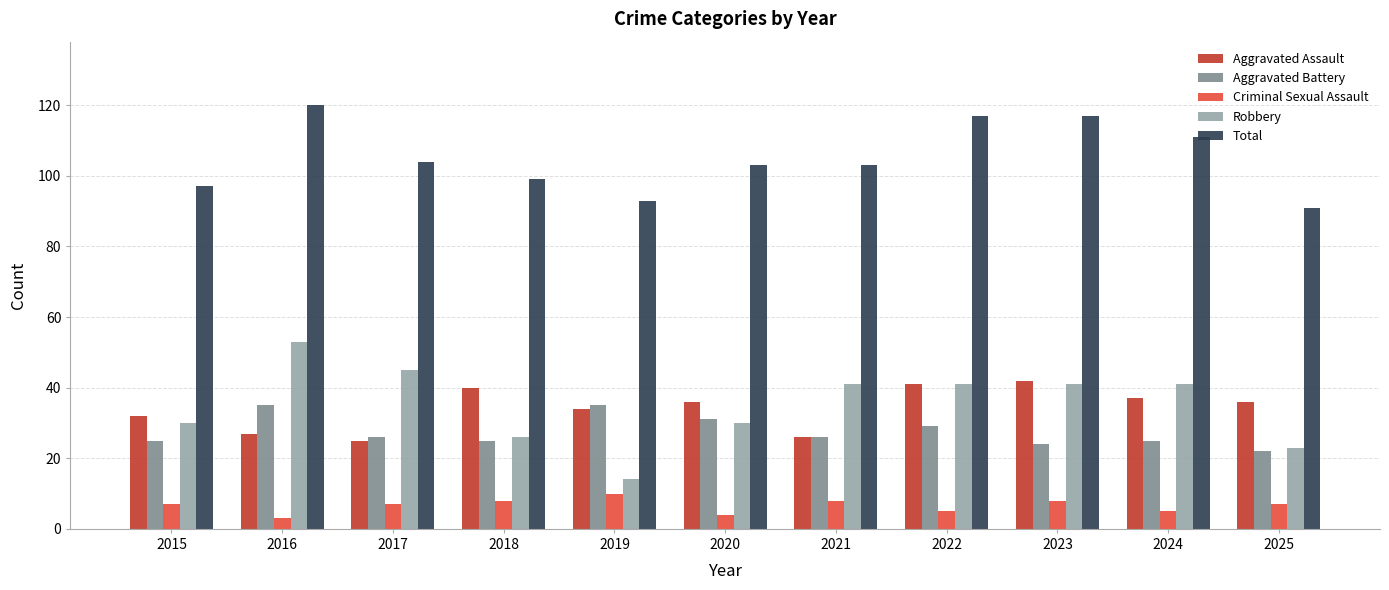

Which label corresponds to the largest value in the chart?

2016